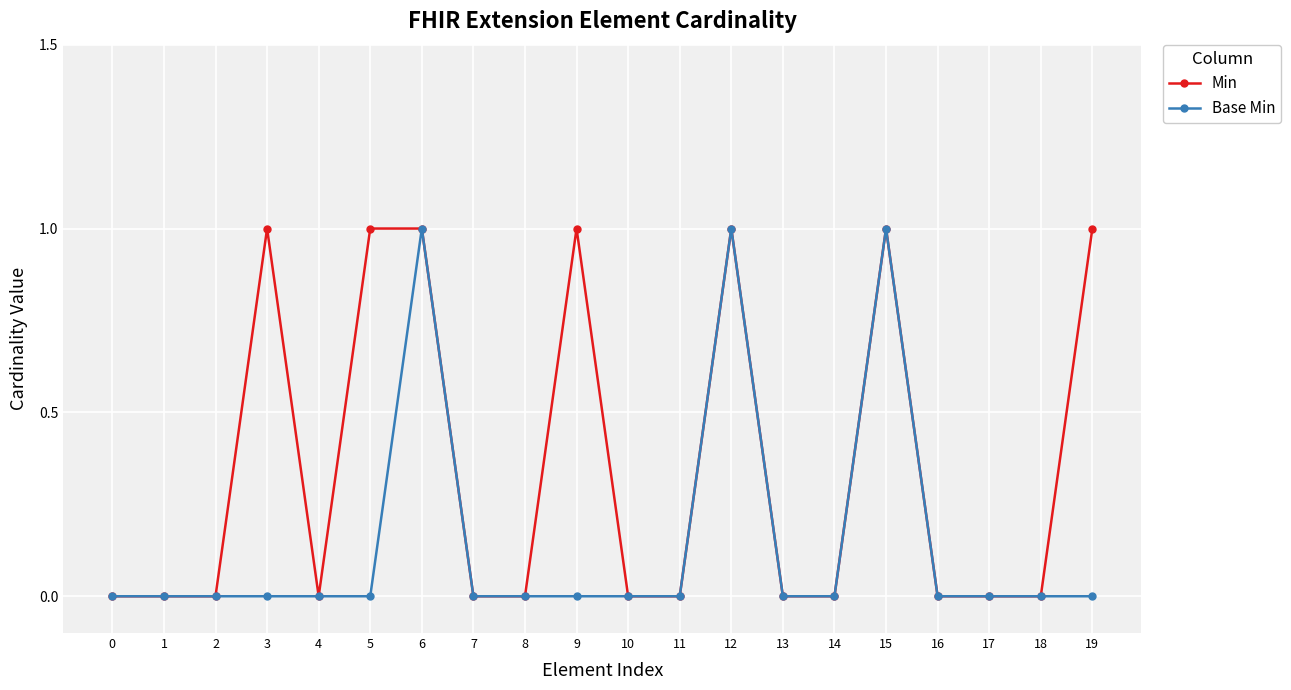

True or false: Min has more than 1 points higher than both neighbors.

True